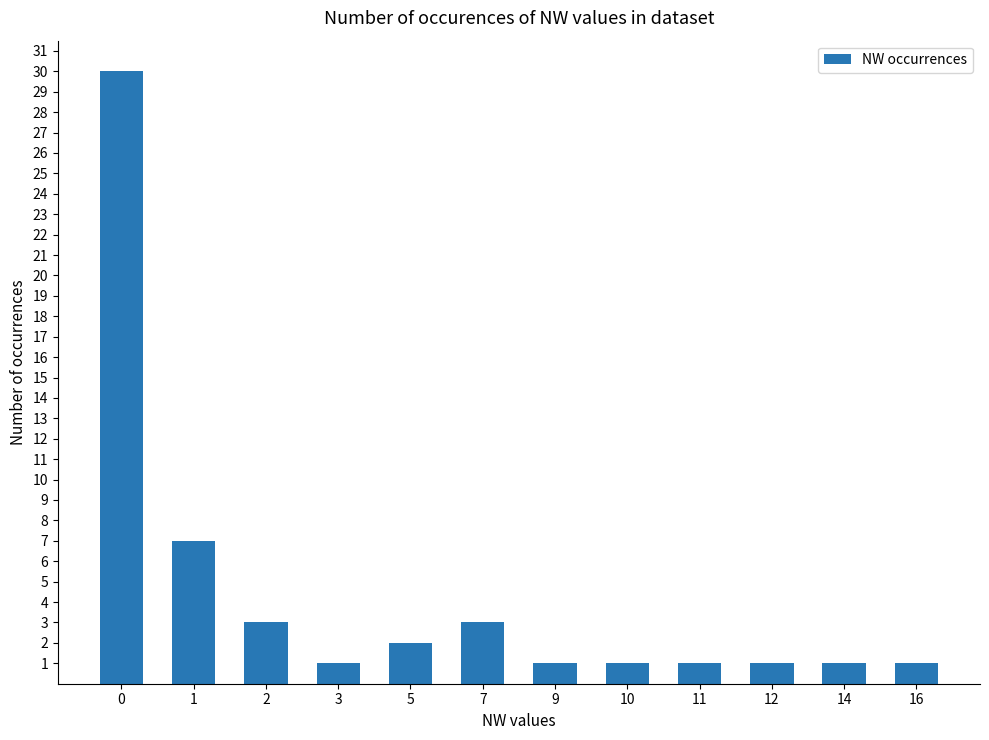

What is the sum of all values?

52